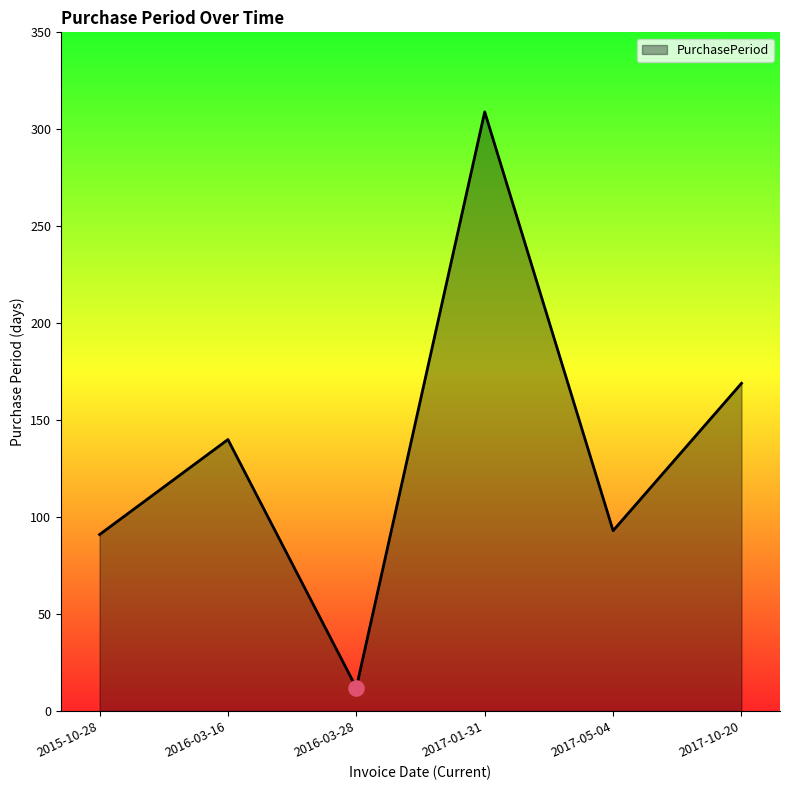

What is the change in value from 2015-10-28 to 2016-03-28?

-79